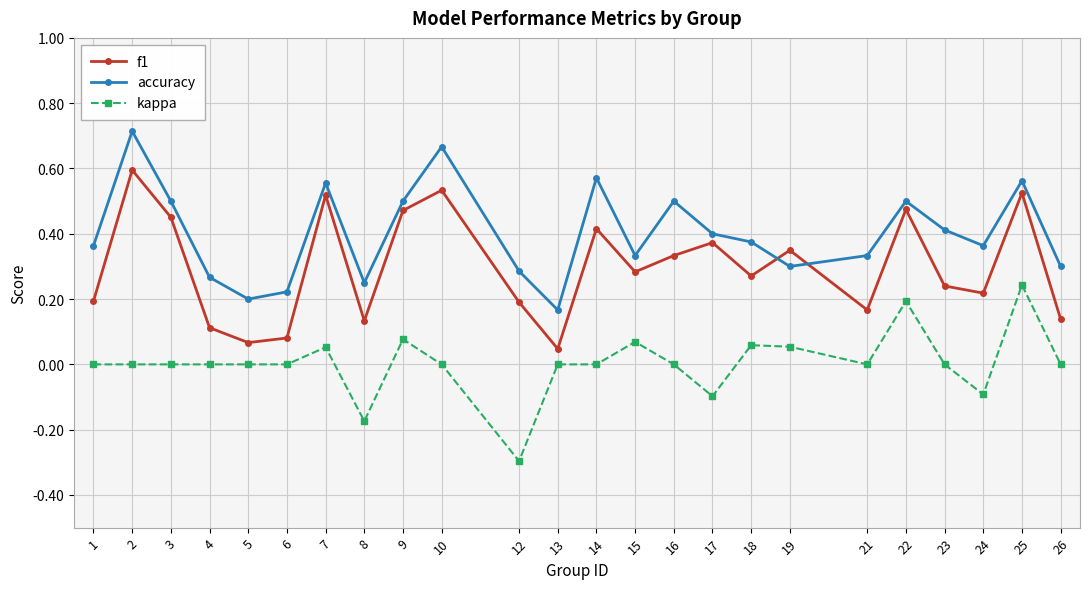

At how many categories does at least one series exceed 0?

24